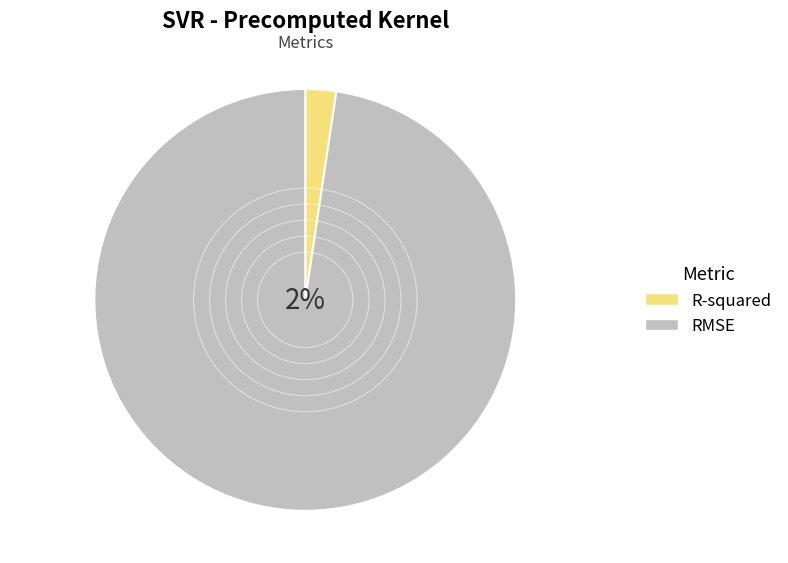

Is RMSE the majority of the pie?

Yes